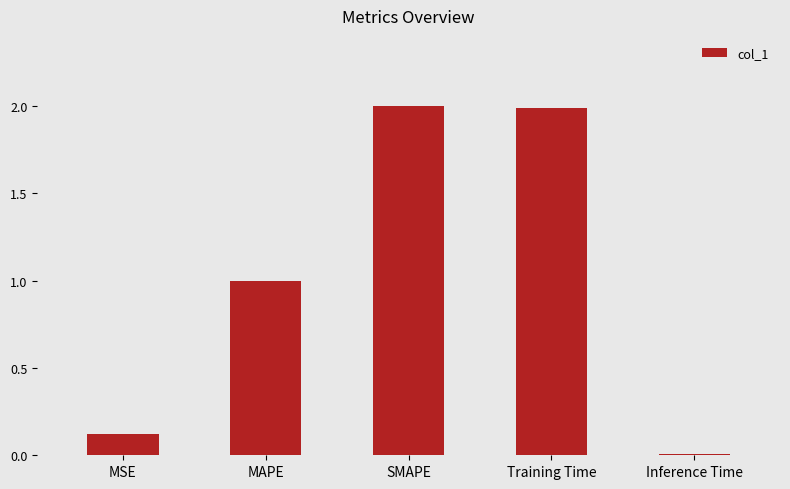

The chart shows a value of 0.0 at Inference Time. True or false?

True